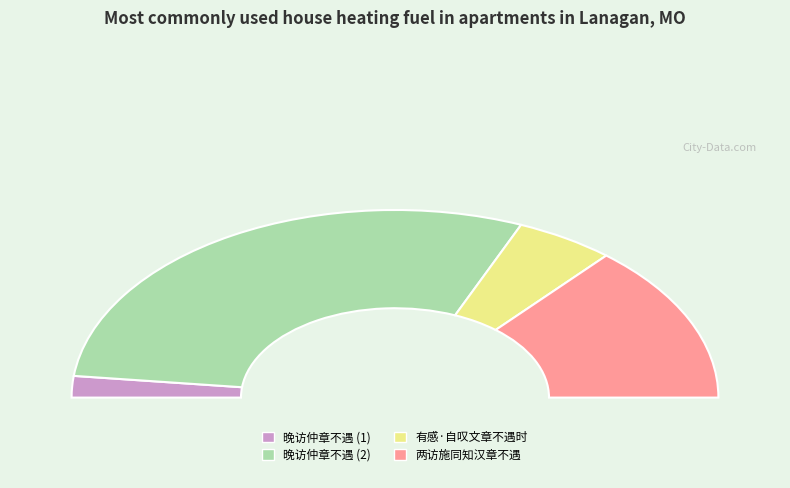

To the nearest percent, what is the difference between the 有感·自叹文章不遇时 and 晚访仲章不遇 slice percentages?

6%